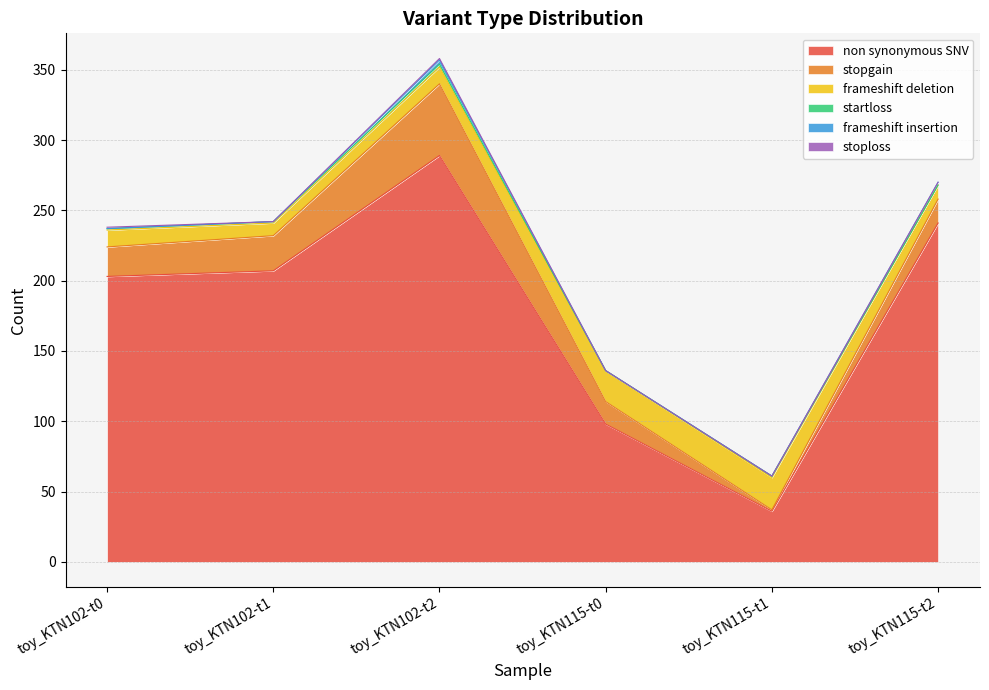

How many values in stoploss are above zero?

2